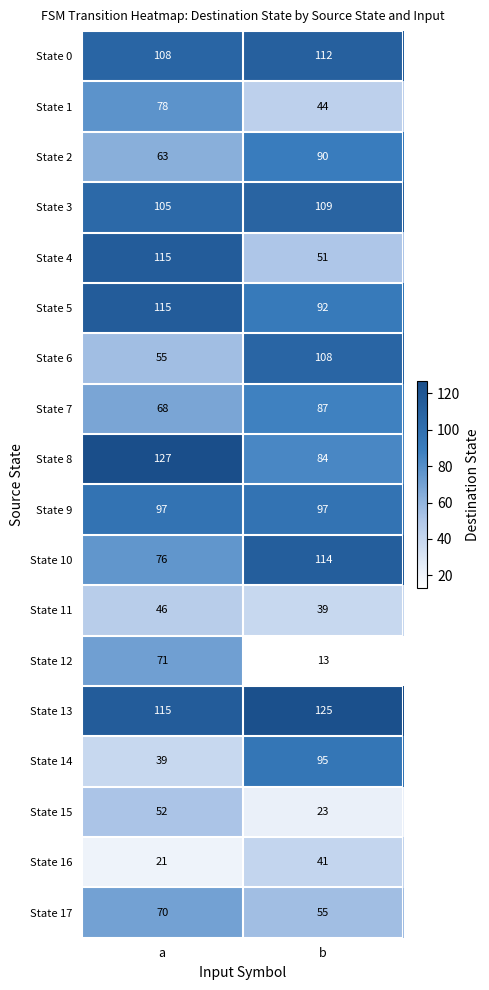

Which series changed the most between a and b?

State 4